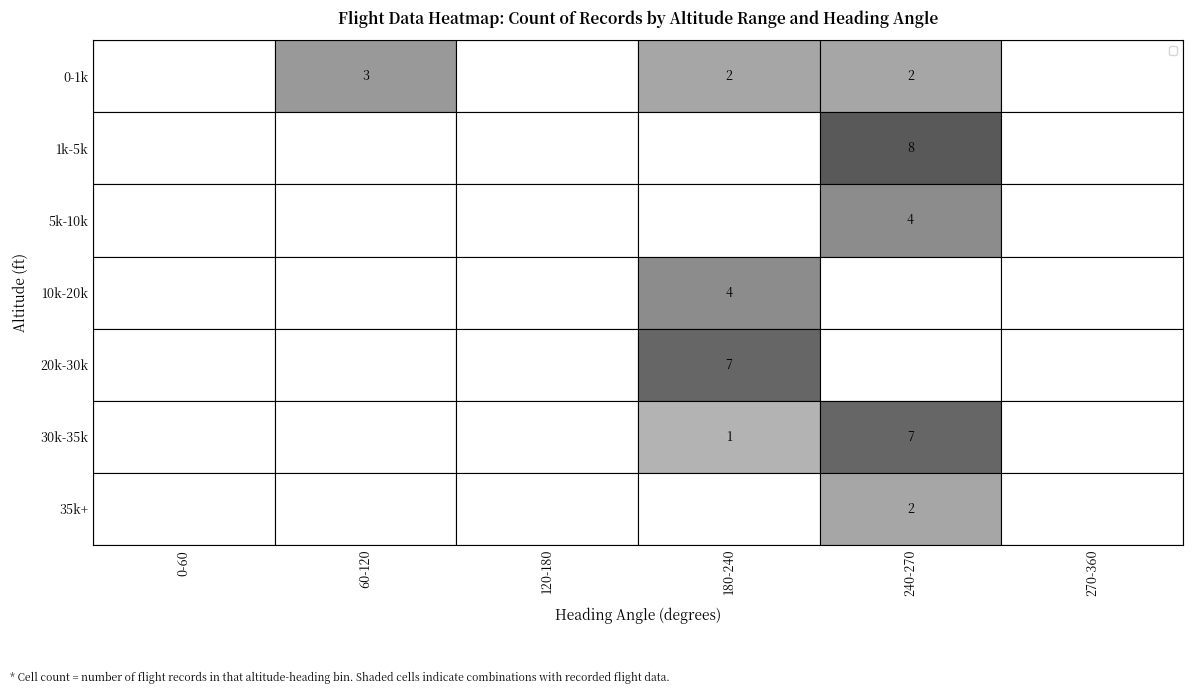

Which has a higher value, 60-120 or 180-240?

60-120